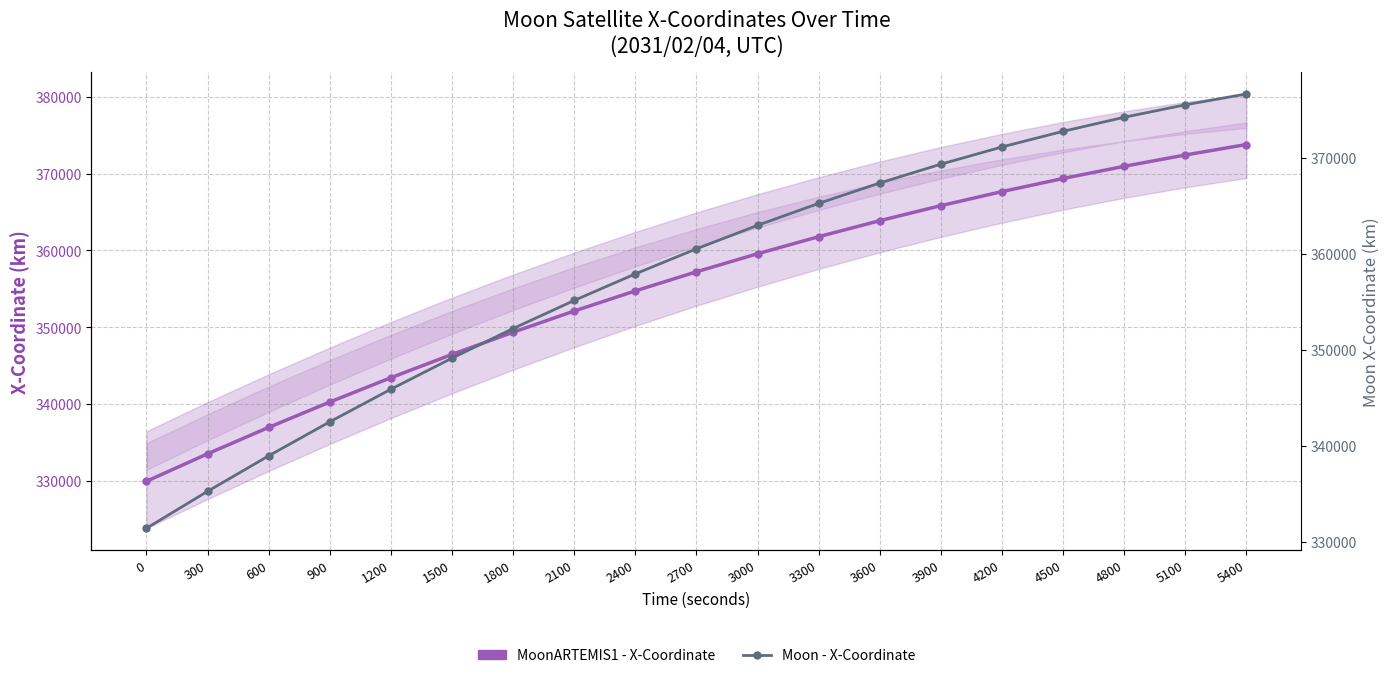

At which label does MoonARTEMIS1 - X-Coordinate first exceed 357204?

2700